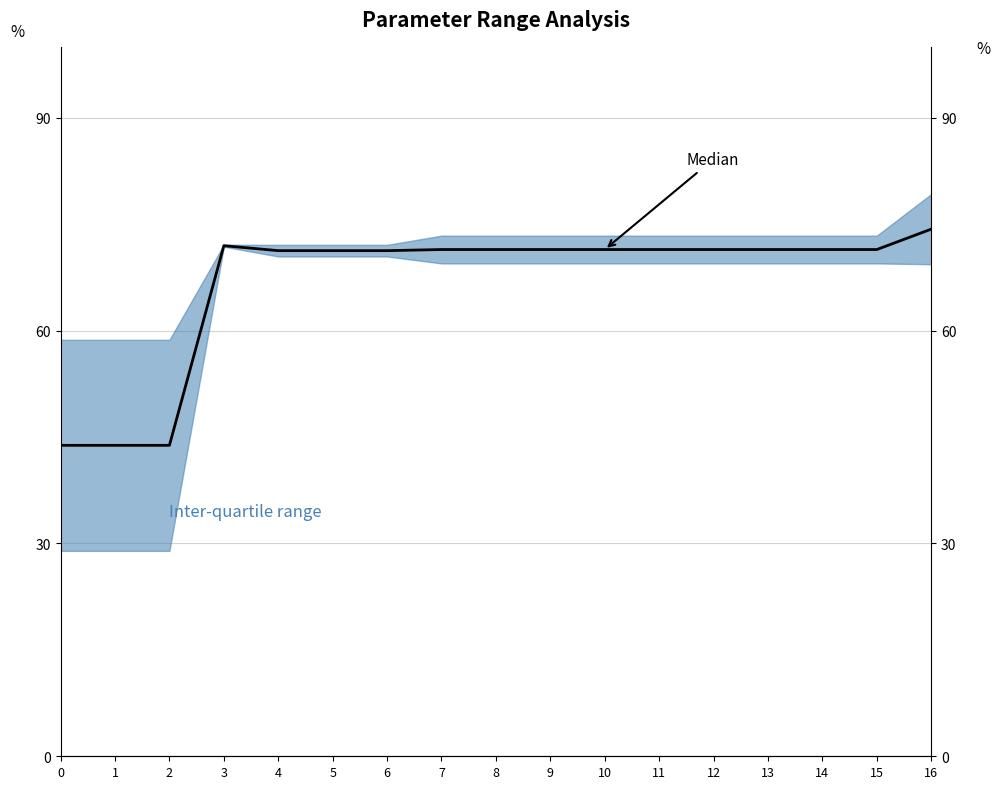

What is the sum of the values at 7 and 0?

115.3